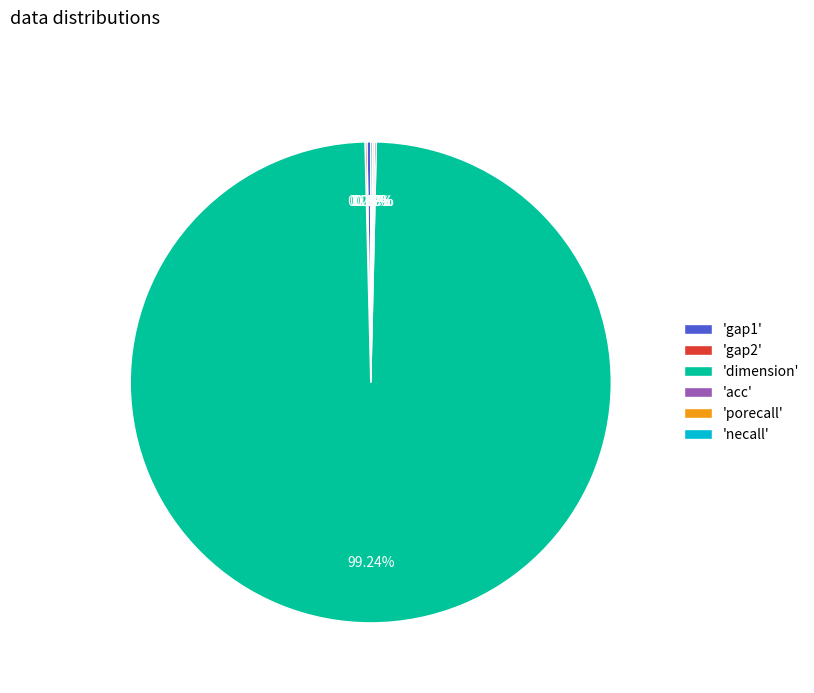

What is the largest slice in the pie chart?

'dimension'